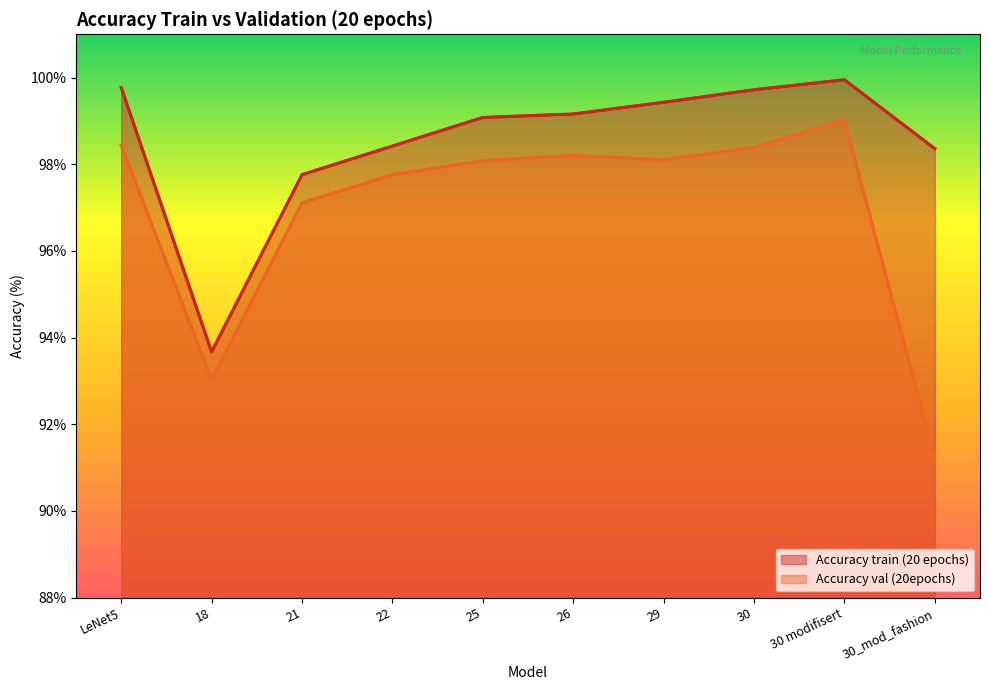

How many lines are shown in the chart?

2